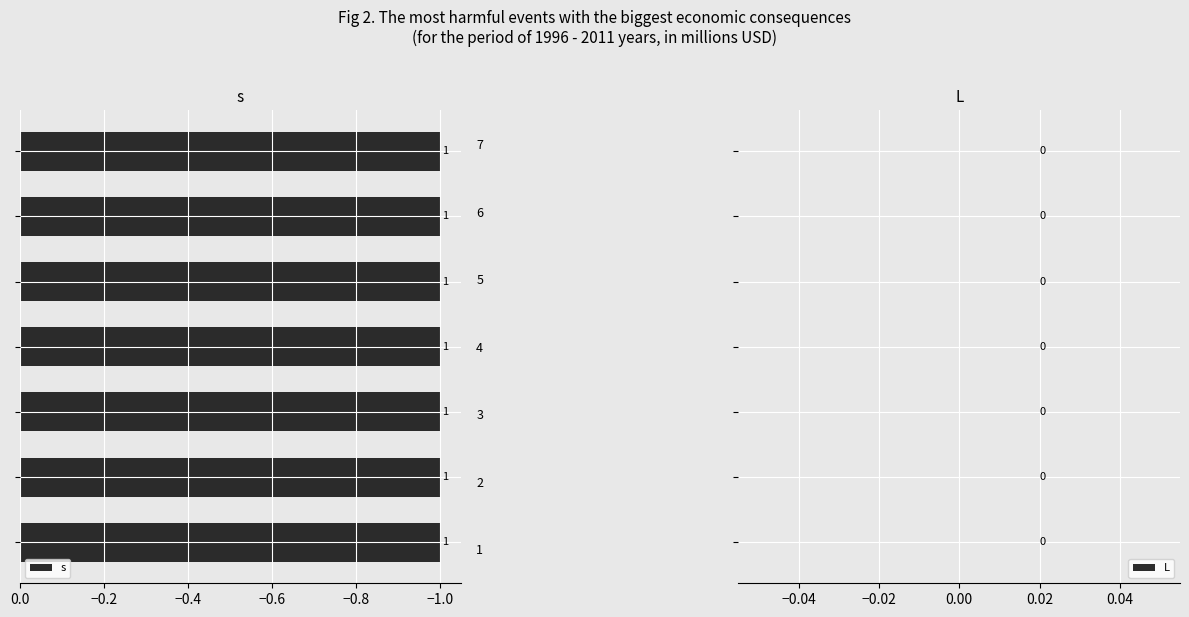

What is the maximum value shown in the chart?

1